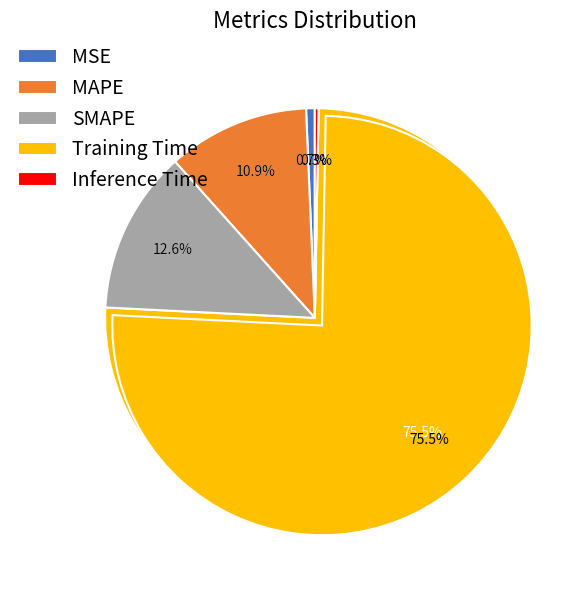

How many segments does this pie chart have?

5